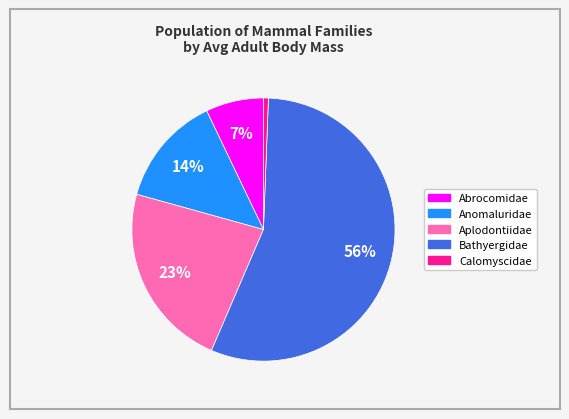

To the nearest percent, what is the average slice percentage?

20%